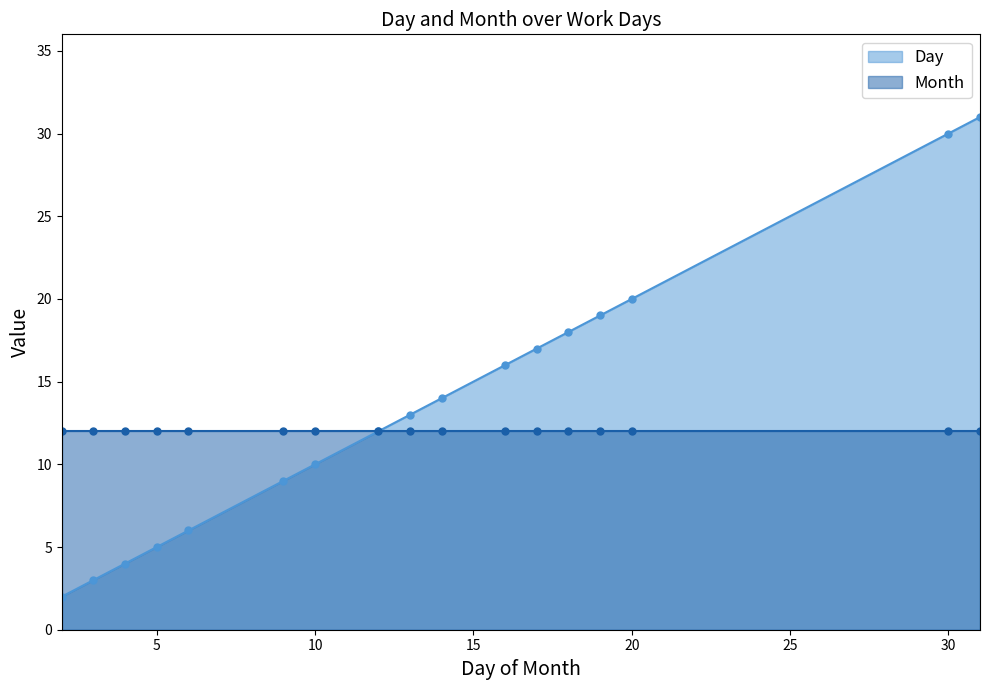

How many values in the Day series are below 13?

8